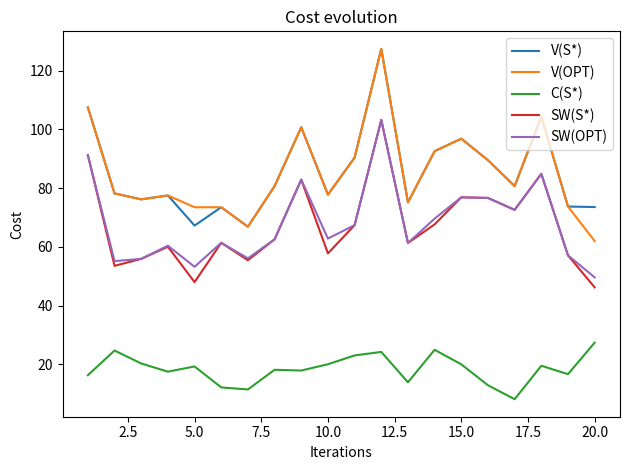

What is the maximum value shown in the chart?

127.5